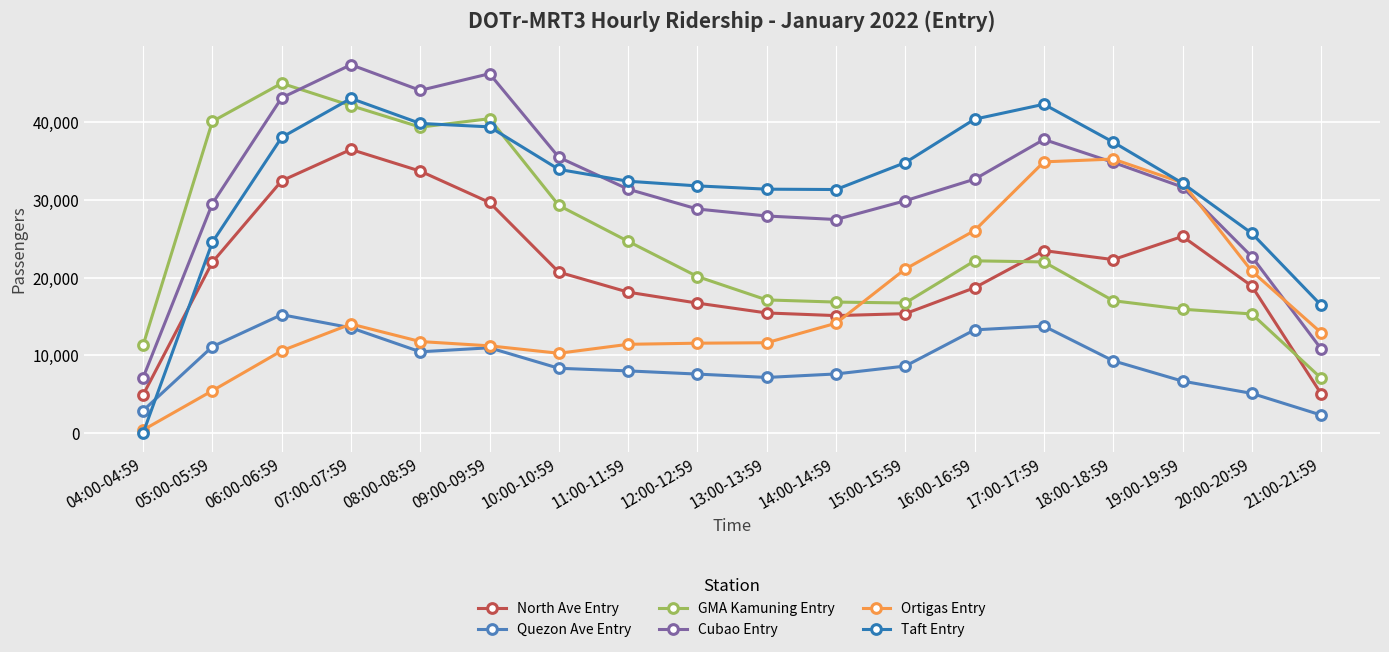

What are all the series names shown in the legend?

North Ave Entry, Quezon Ave Entry, GMA Kamuning Entry, Cubao Entry, Ortigas Entry, Taft Entry